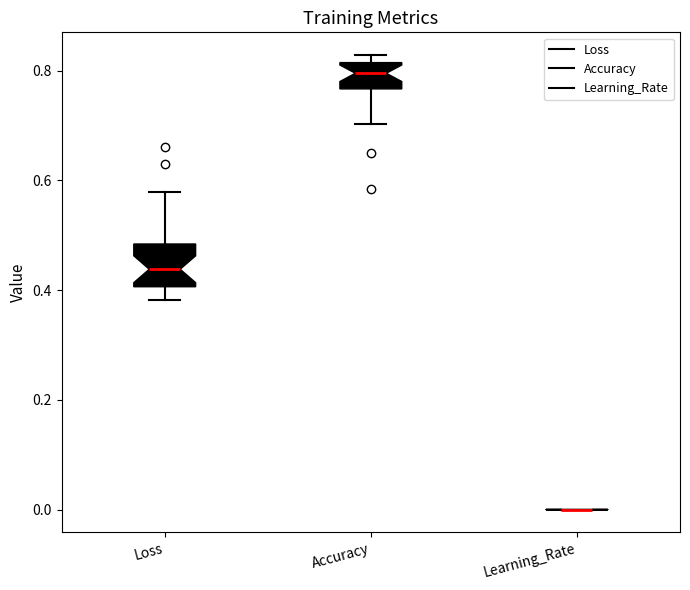

Reading left to right, read every box against the y-axis: the position of its median line, the range the box covers, and the ends of its whiskers. The values are not printed on the chart, so give them approximately, as read against the axis.

Loss: median 0.44, box 0.40 to 0.48, whiskers 0.38 to 0.58
Accuracy: median 0.80, box 0.76 to 0.82, whiskers 0.70 to 0.82 (just above the box's upper edge)
Learning_Rate: box collapsed to a line at 0.00, whiskers 0.00 to 0.00